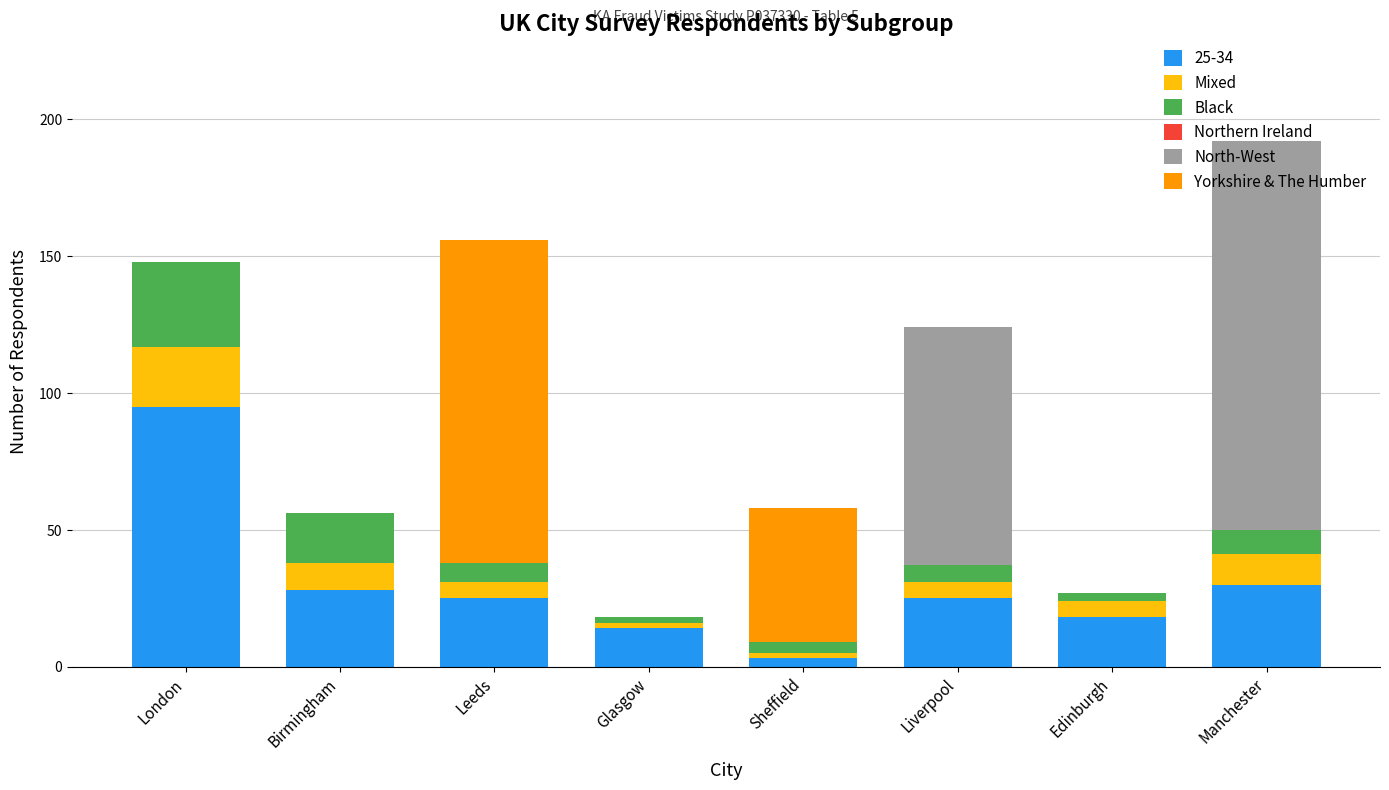

What is the total value across all series at Birmingham?

56